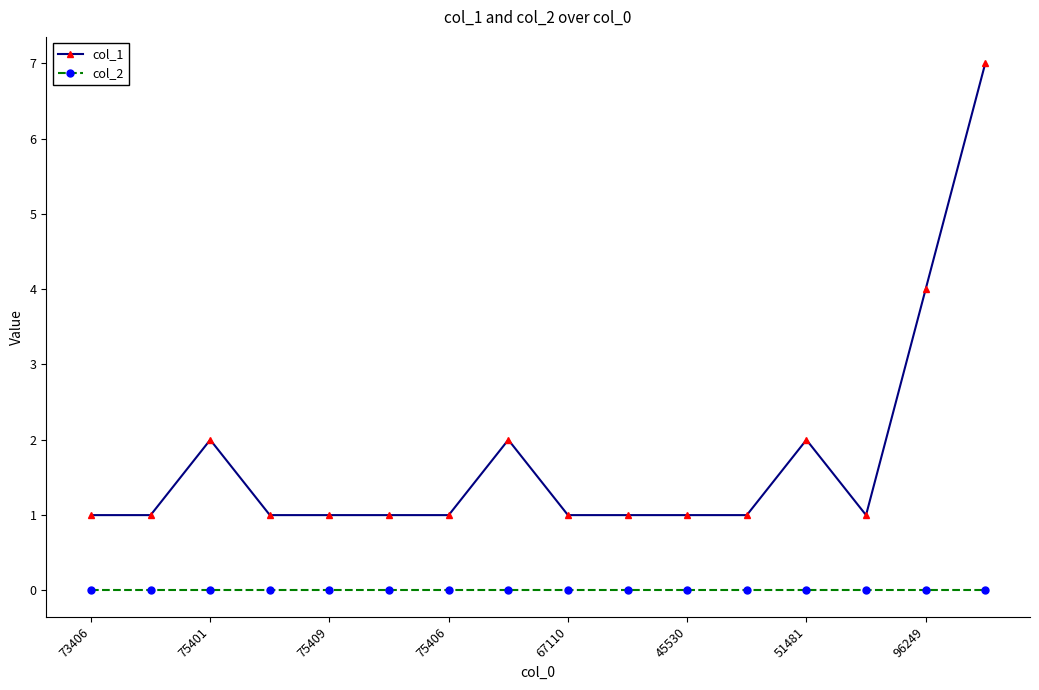

True or false: col_1 and col_2 intersect in this chart.

False